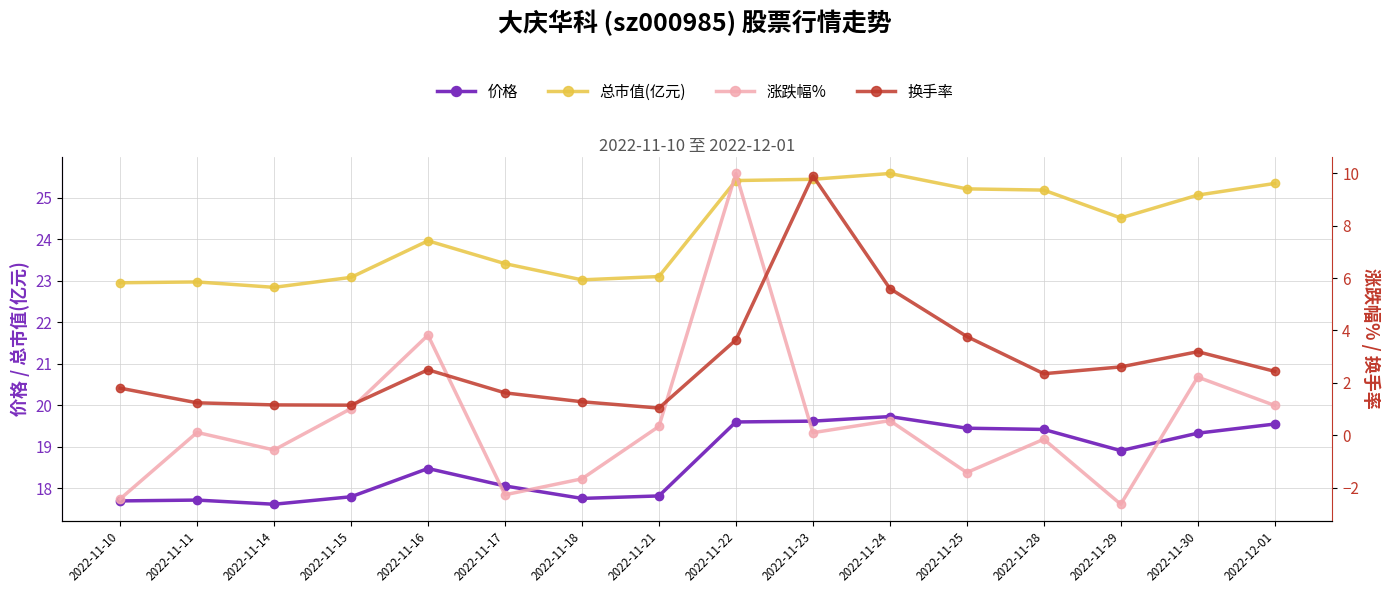

Which series has the largest total across all categories?

总市值(亿元)